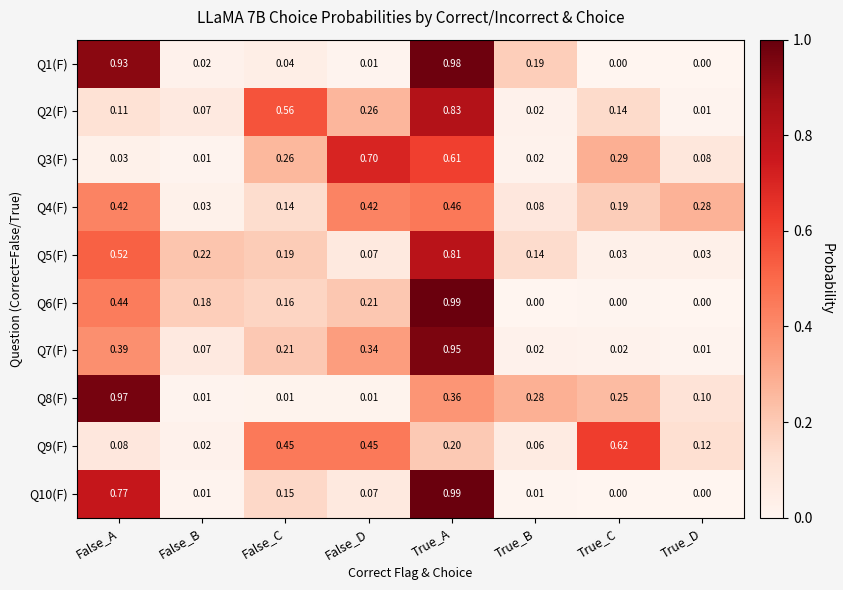

At which label is Q7(F) closest to 0?

True_D